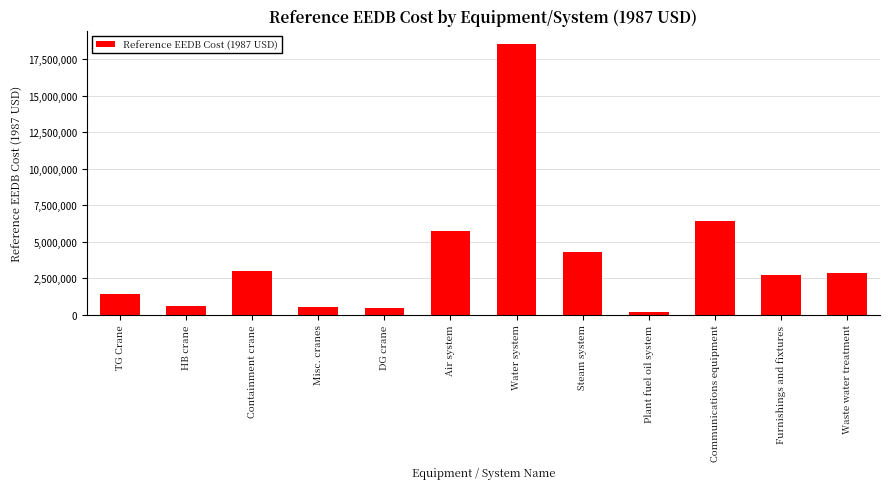

Does the chart contain stacked bars?

No